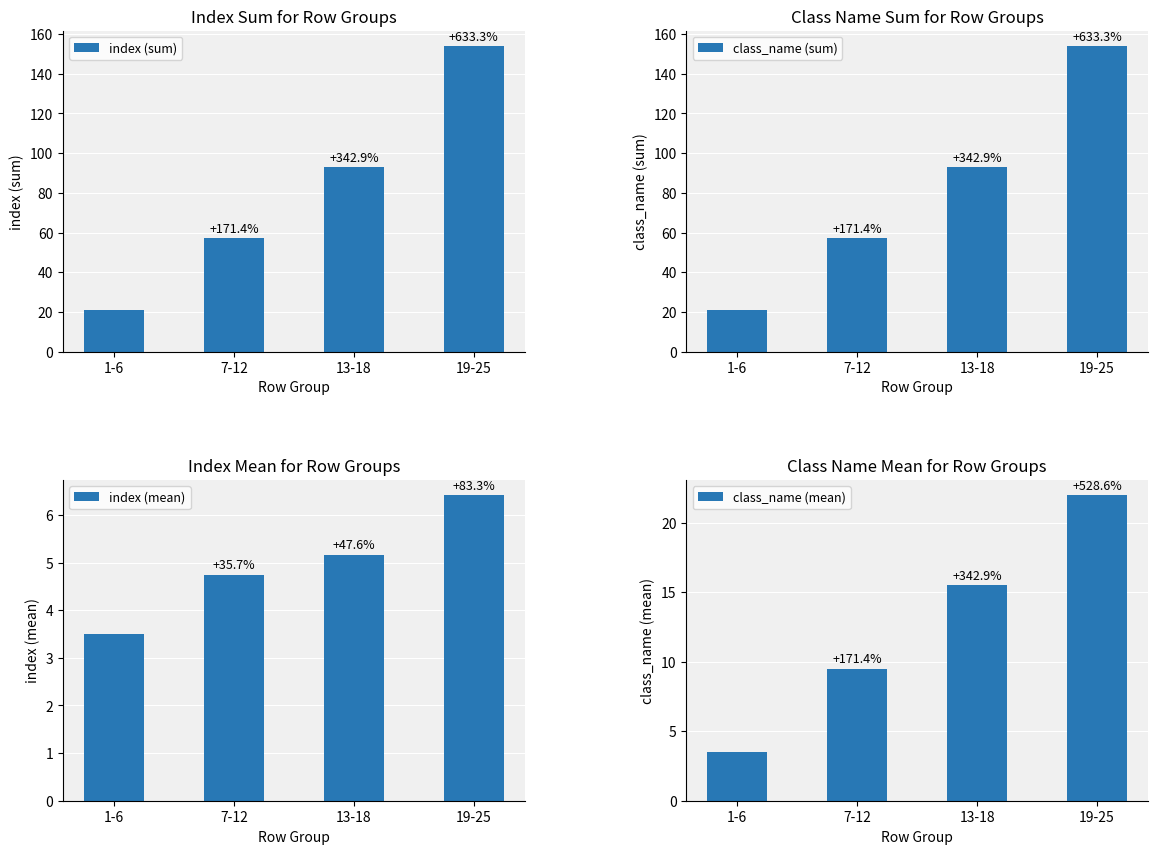

What is the maximum value for class_name (sum)?

154.0